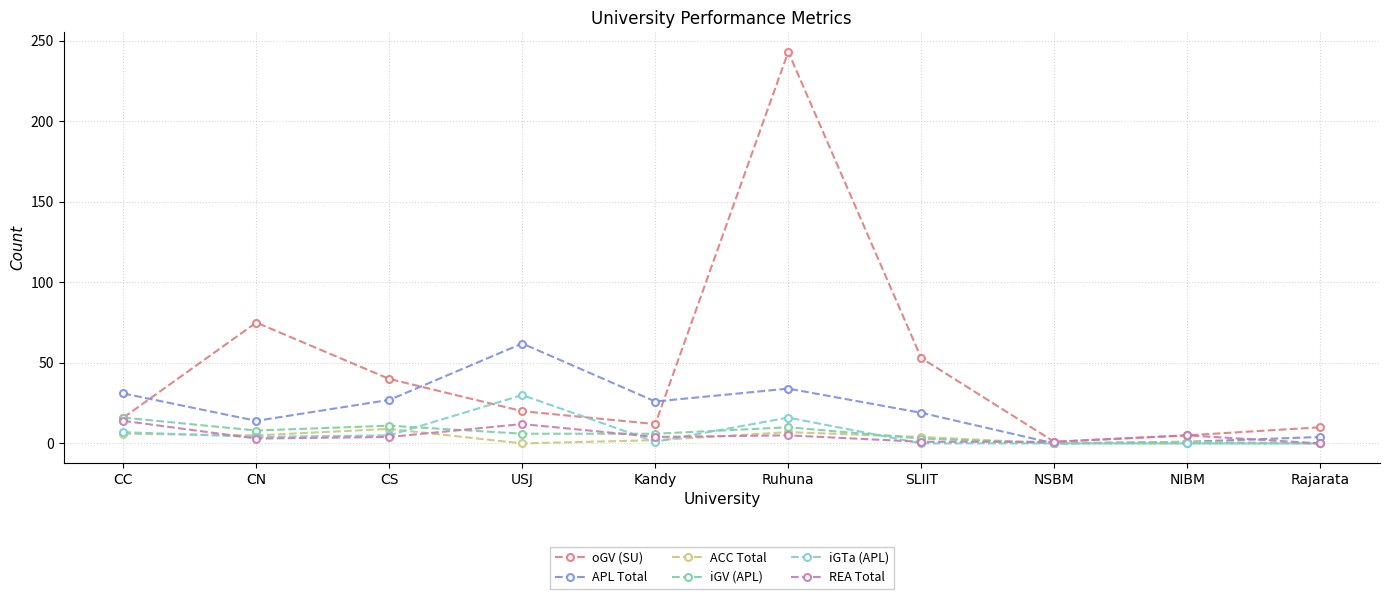

Which category has the highest value across all series?

Ruhuna